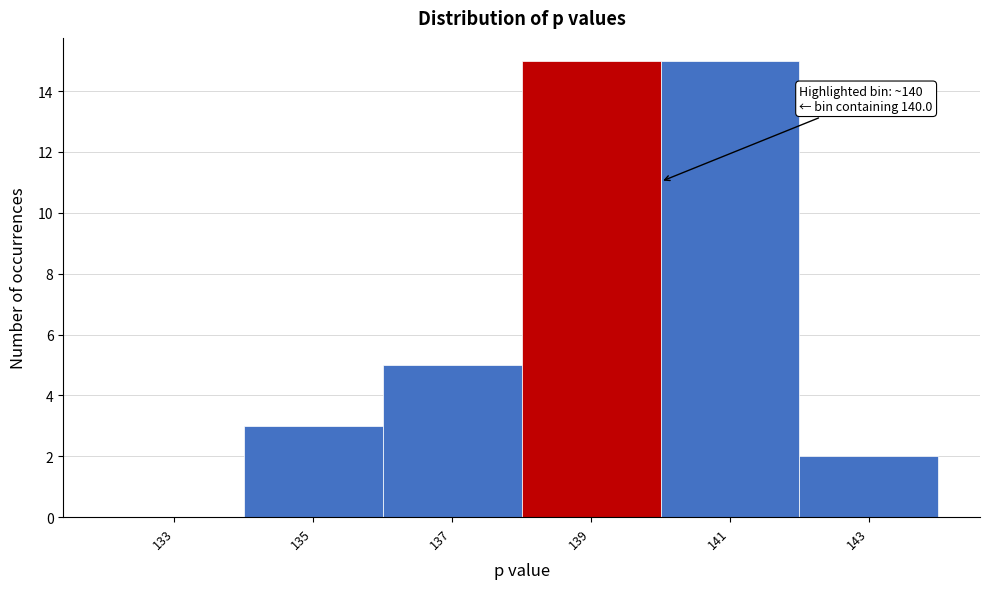

Reading left to right, transcribe all the data shown in this chart.

133=0	135=3	137=5	139=15	141=15	143=2